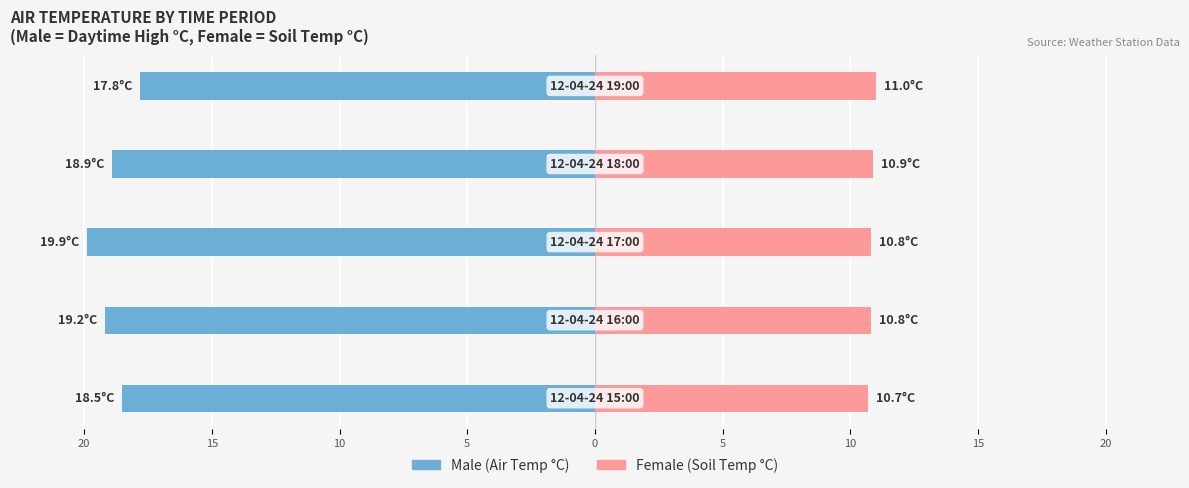

How many groups of bars are there?

5